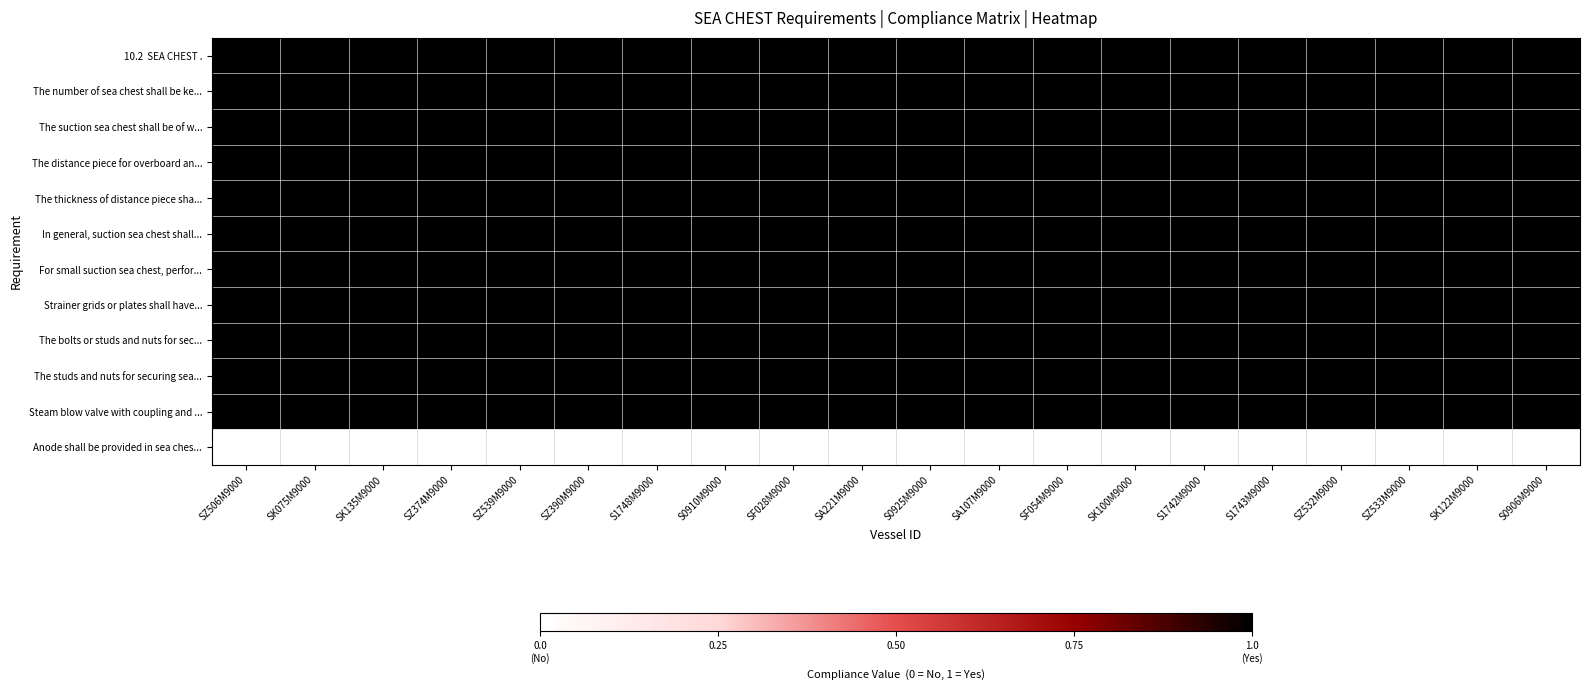

Which label corresponds to the smallest value in the chart?

SZ506M9000